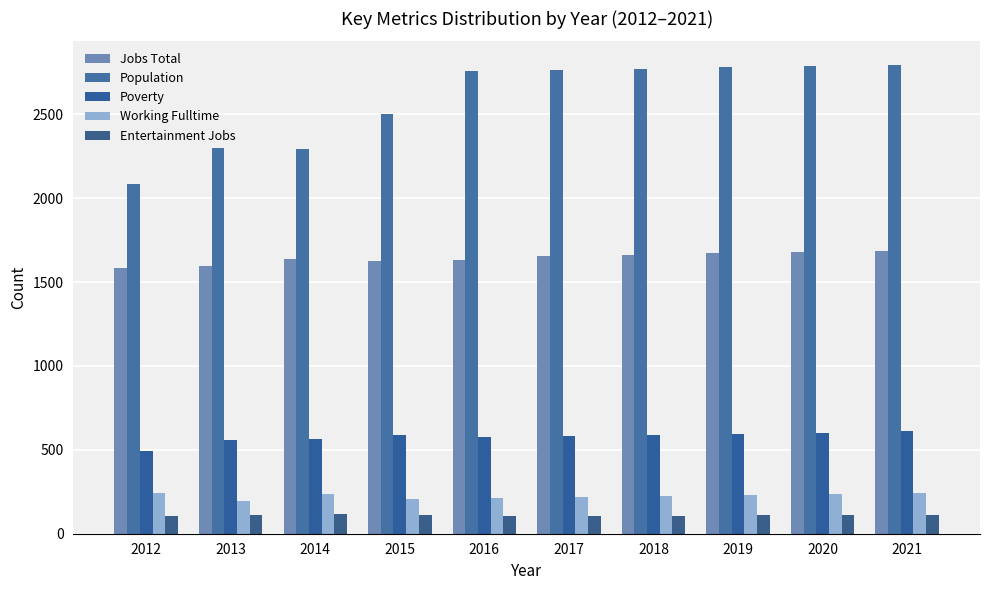

Reading right to left, list all the values displayed in this chart.

Jobs Total: 1688	1679	1671	1661	1656	1633	1626	1638	1595	1582
Population: 2795	2787	2779	2772	2764	2760	2504	2291	2302	2086
Poverty: 610	603	595	588	580	575	591	565	557	496
Working Fulltime: 242	236	229	223	217	210	207	234	197	243
Entertainment Jobs: 111	110	109	108	107	106	112	115	112	104